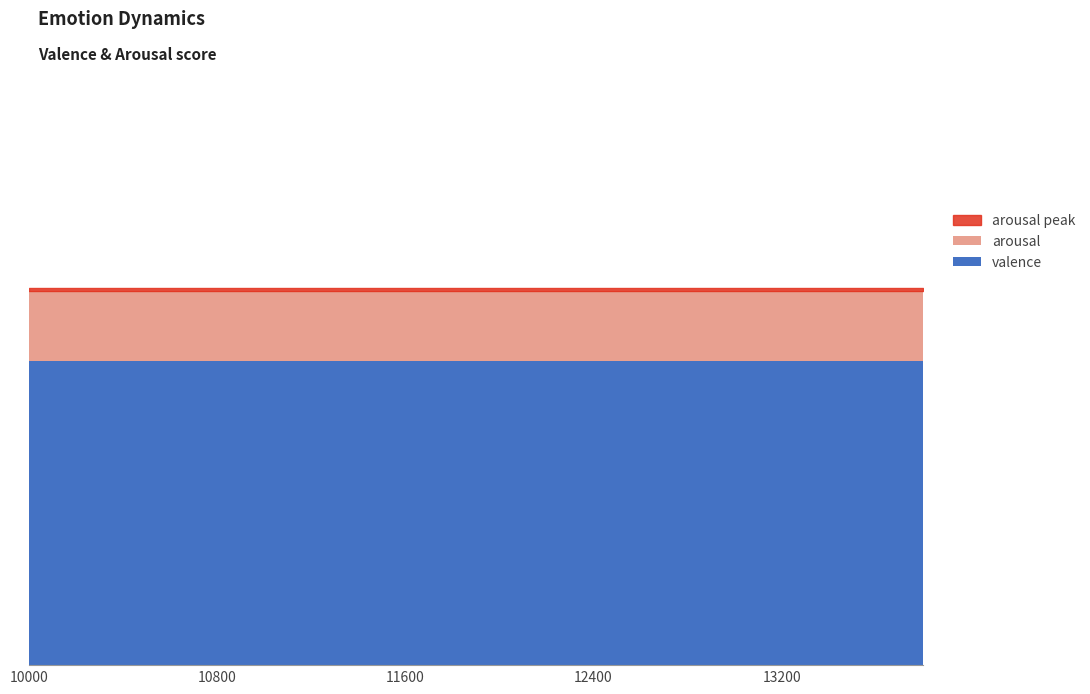

At how many categories does at least one series exceed 5?

20